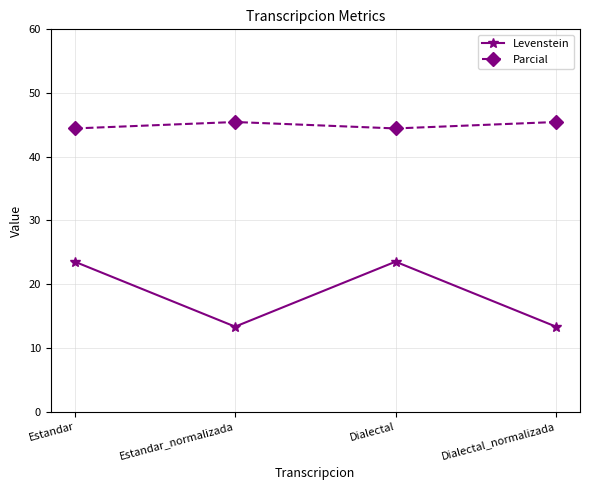

True or false: Levenstein and Parcial intersect in this chart.

False